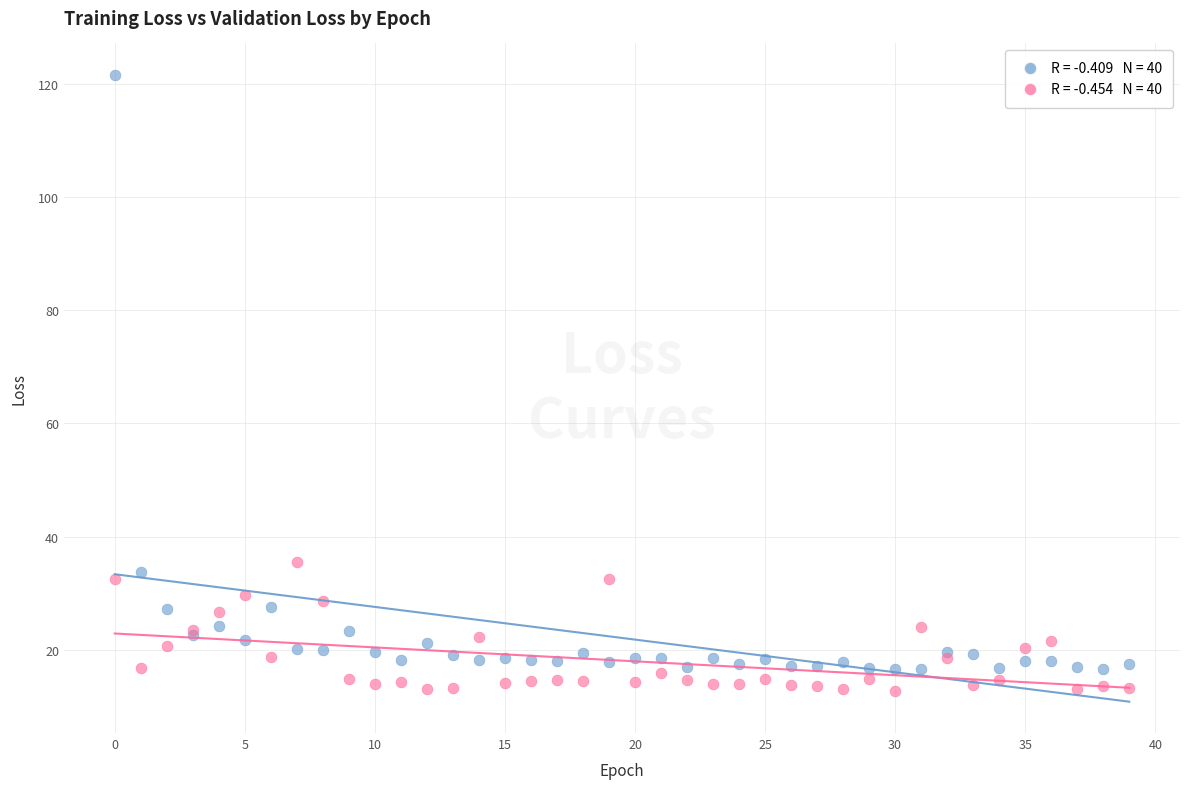

Across all series, what Y value is closest to 67?

35.5